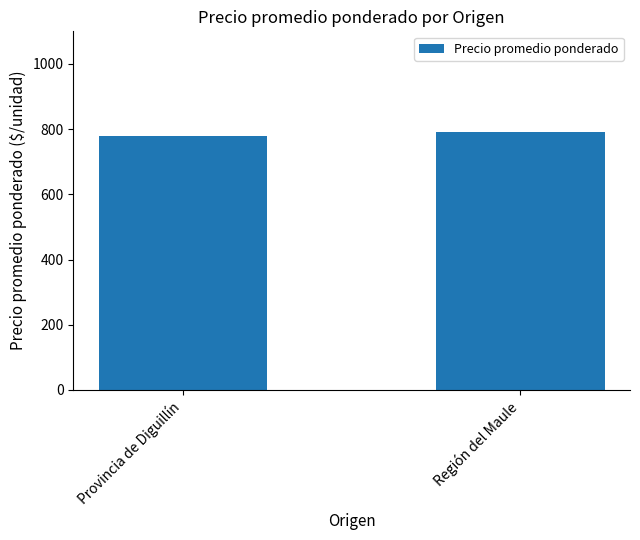

Reading left to right, extract all data points from this chart.

777.8	792.0